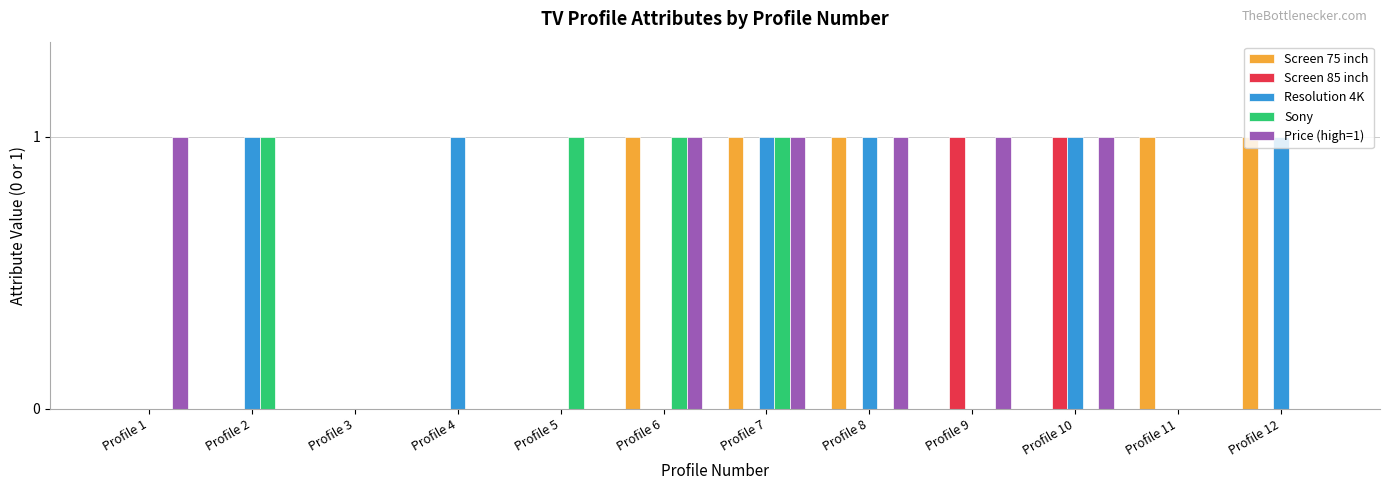

True or false: Price (high=1) has a value of 0 at Profile 11.

True